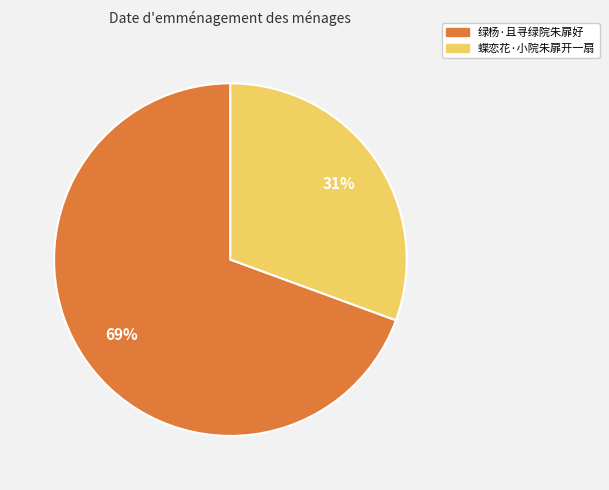

The 蝶恋花·小院朱扉开一扇 slice represents 42% of the pie. True or false?

False